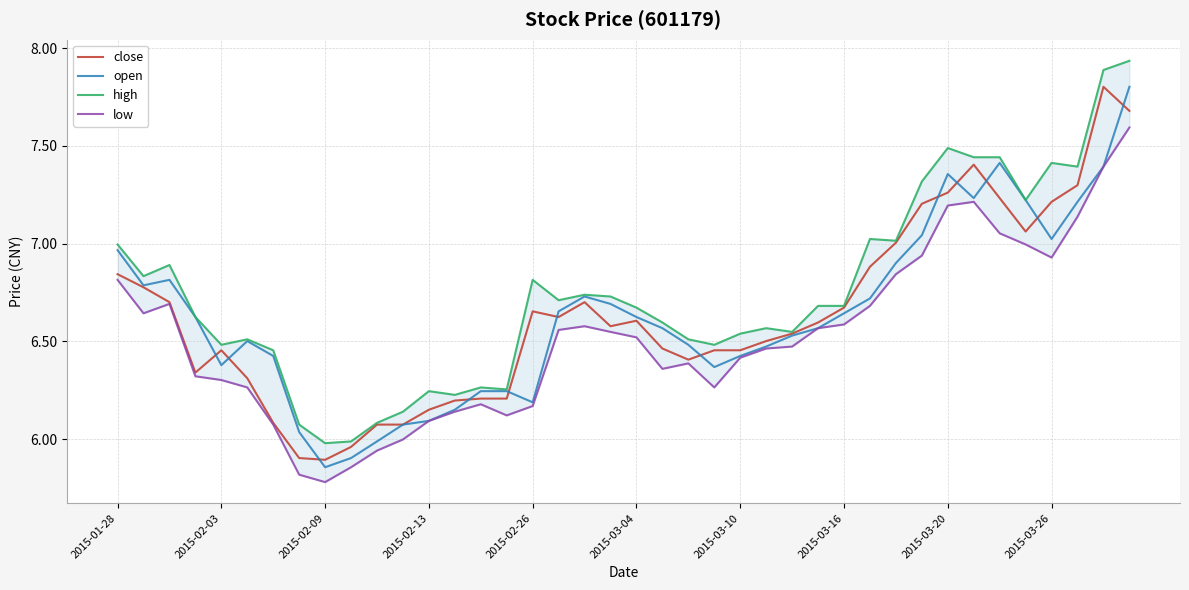

Reading left to right, what are all the values shown in this chart?

close: 6.8	6.8	6.7	6.3	6.5	6.3	6.1	5.9	5.9	6.0	6.1	6.1	6.2	6.2	6.2	6.2	6.7	6.6	6.7	6.6	6.6	6.5	6.4	6.5	6.5	6.5	6.5	6.6	6.7	6.9	7.0	7.2	7.3	7.4	7.2	7.1	7.2	7.3	7.8	7.7
open: 7.0	6.8	6.8	6.6	6.4	6.5	6.4	6.0	5.9	5.9	6.0	6.1	6.1	6.2	6.2	6.2	6.2	6.7	6.7	6.7	6.6	6.6	6.5	6.4	6.4	6.5	6.5	6.6	6.6	6.7	6.9	7.0	7.4	7.2	7.4	7.2	7.0	7.2	7.4	7.8
high: 7.0	6.8	6.9	6.6	6.5	6.5	6.5	6.1	6.0	6.0	6.1	6.1	6.2	6.2	6.3	6.3	6.8	6.7	6.7	6.7	6.7	6.6	6.5	6.5	6.5	6.6	6.5	6.7	6.7	7.0	7.0	7.3	7.5	7.4	7.4	7.2	7.4	7.4	7.9	7.9
low: 6.8	6.6	6.7	6.3	6.3	6.3	6.1	5.8	5.8	5.9	5.9	6.0	6.1	6.1	6.2	6.1	6.2	6.6	6.6	6.5	6.5	6.4	6.4	6.3	6.4	6.5	6.5	6.6	6.6	6.7	6.8	6.9	7.2	7.2	7.1	7.0	6.9	7.1	7.4	7.6